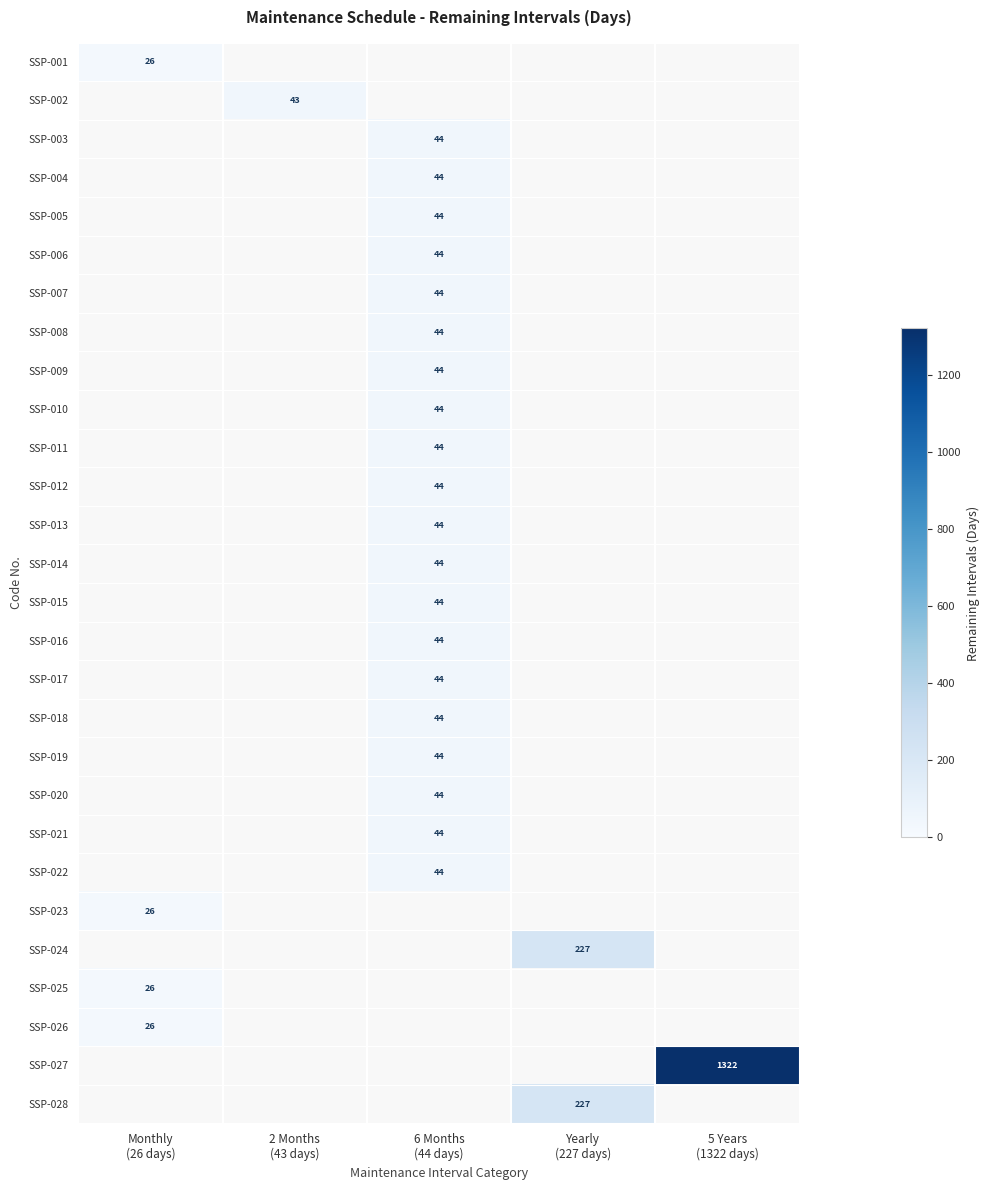

Is it true that SSP-018 equals 11.1 at 6 Months (44 days)?

False